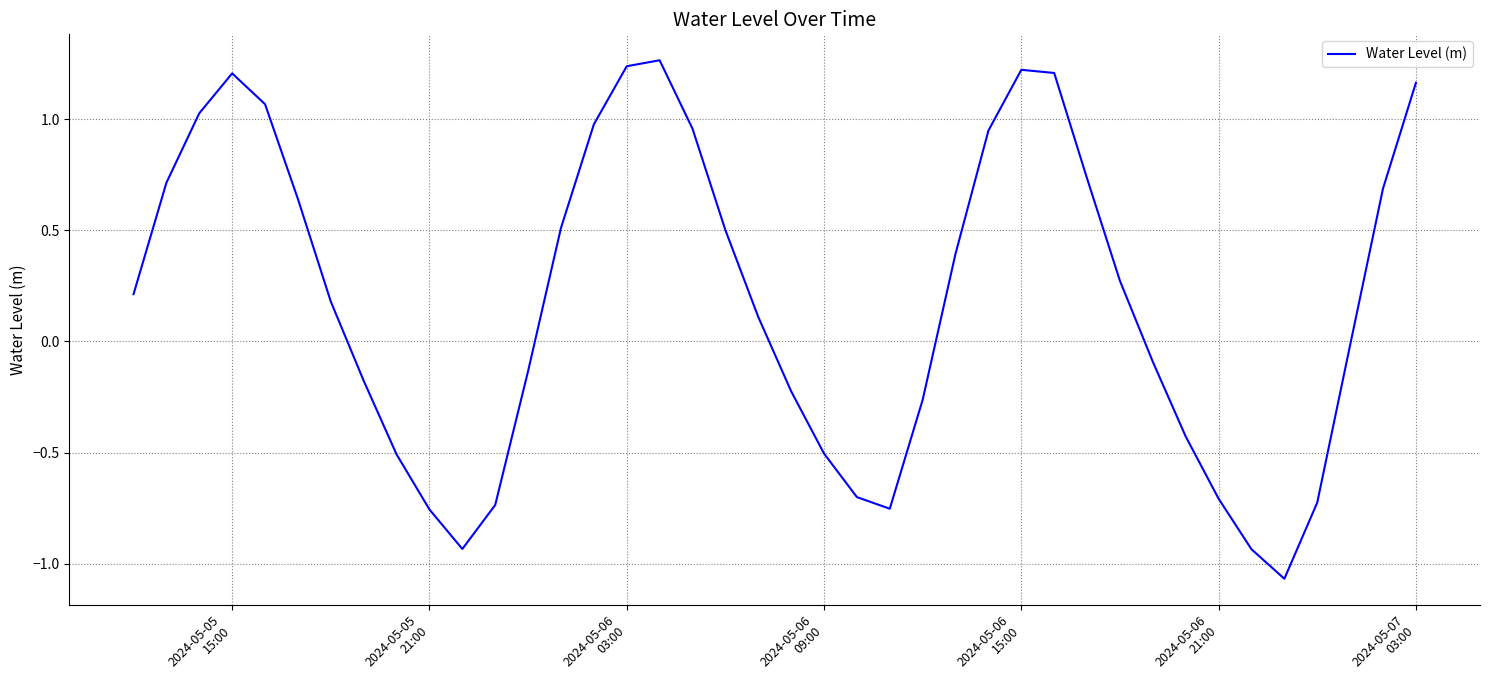

What is the difference between the maximum and minimum values?

2.3